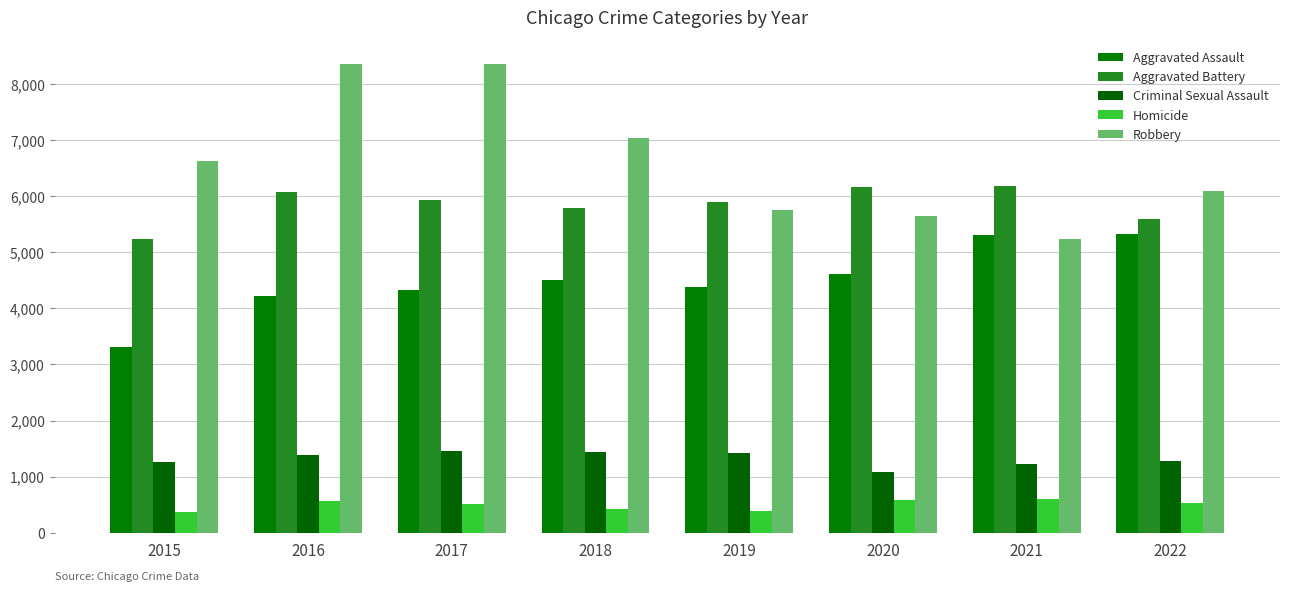

What is the sum of the Aggravated Battery values at 2015 and 2022?

10827